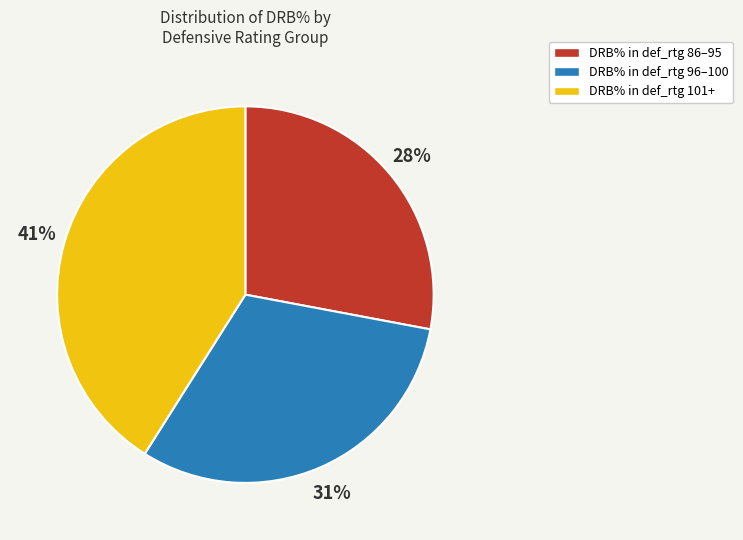

What percentage is the DRB% in def_rtg 96–100 slice, to the nearest percent?

31%